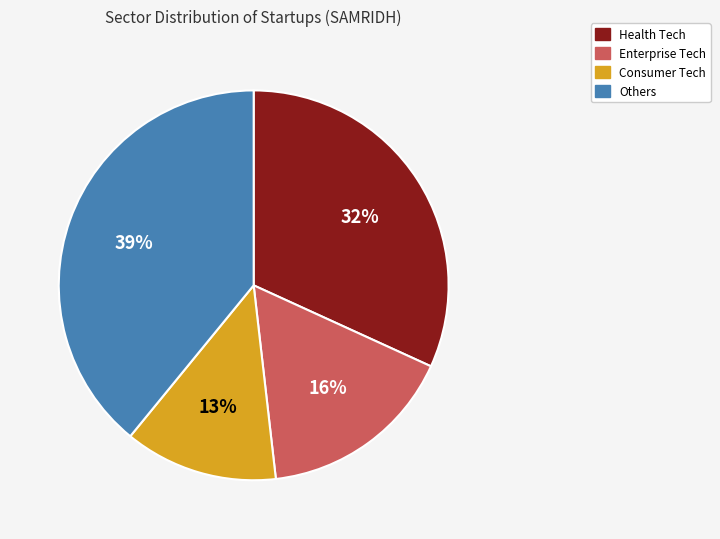

To the nearest percent, what is the difference between the largest and smallest slice percentages?

26%